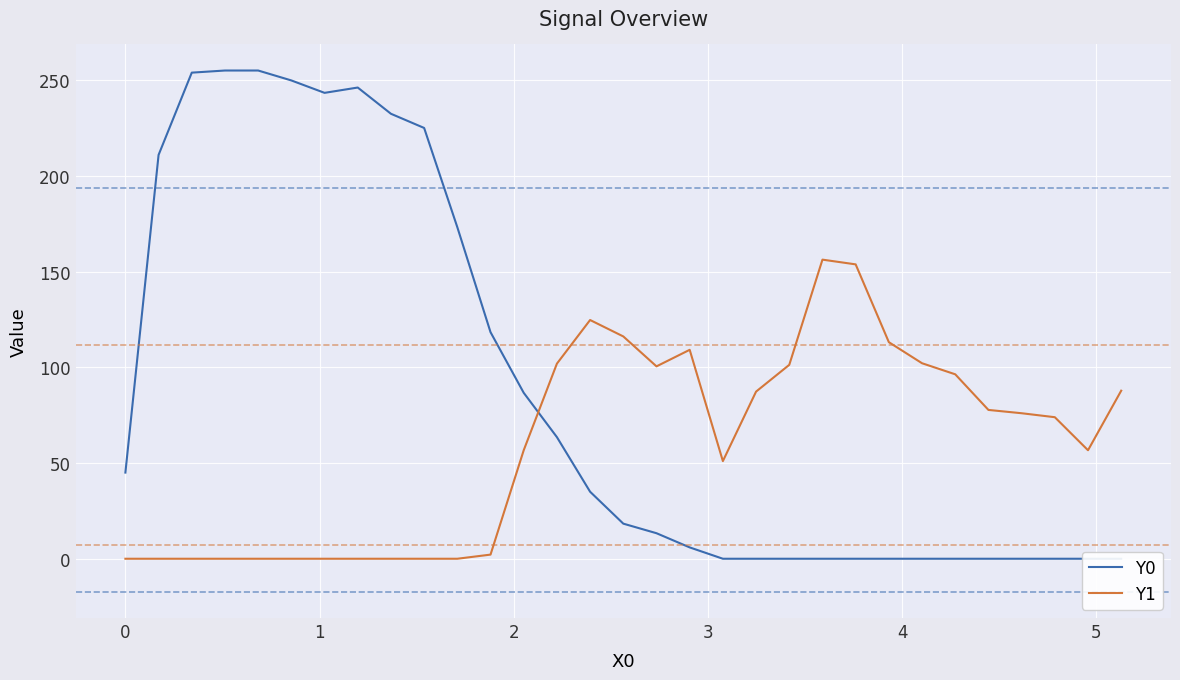

What is the average value of the Y0 series?

88.1